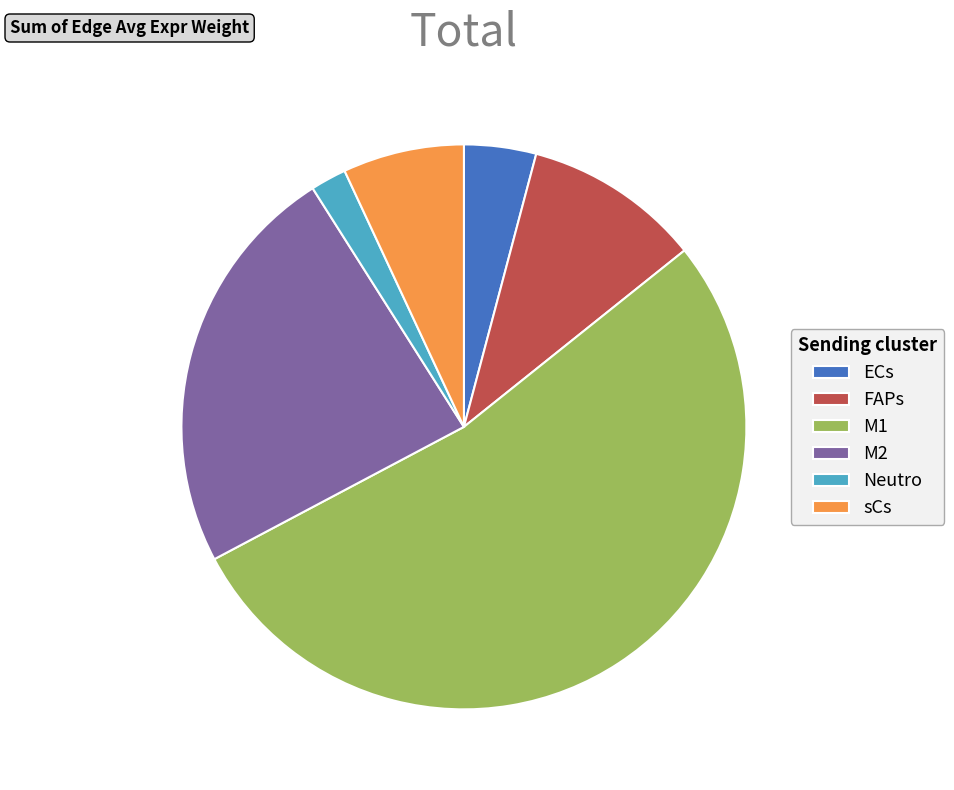

Which slice is the largest?

M1